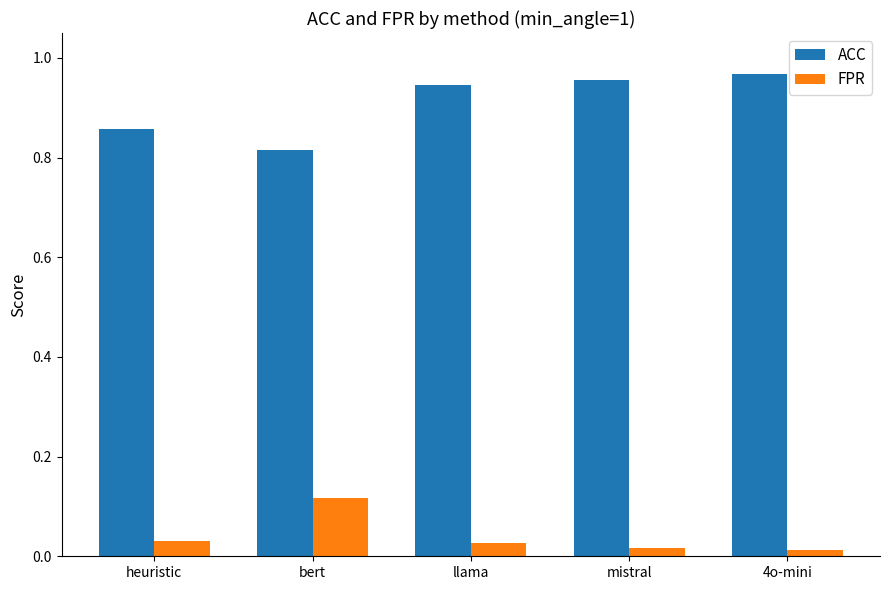

What are all the series names shown in the legend?

ACC, FPR